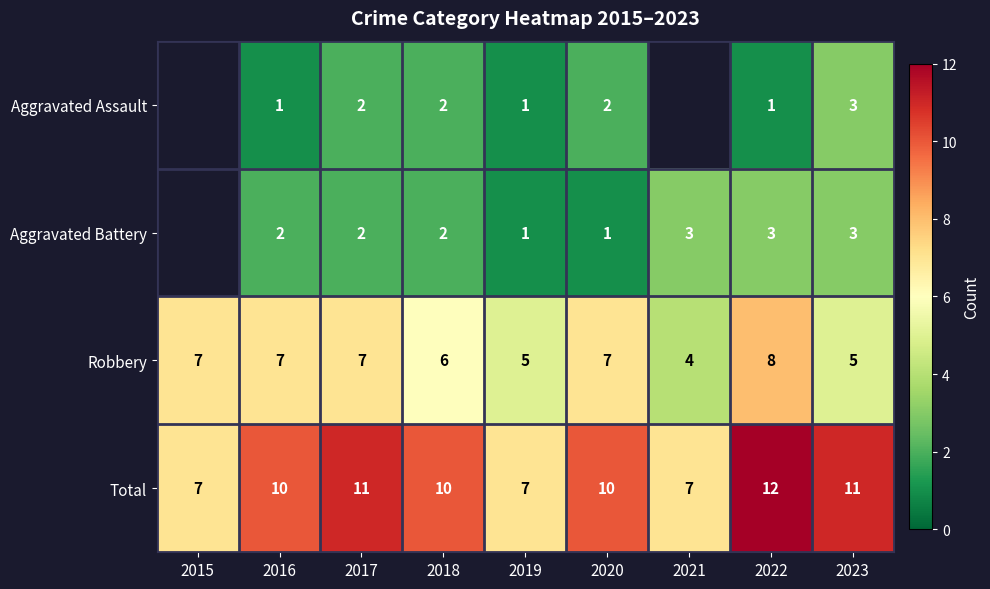

At which label does Robbery reach its minimum?

2021